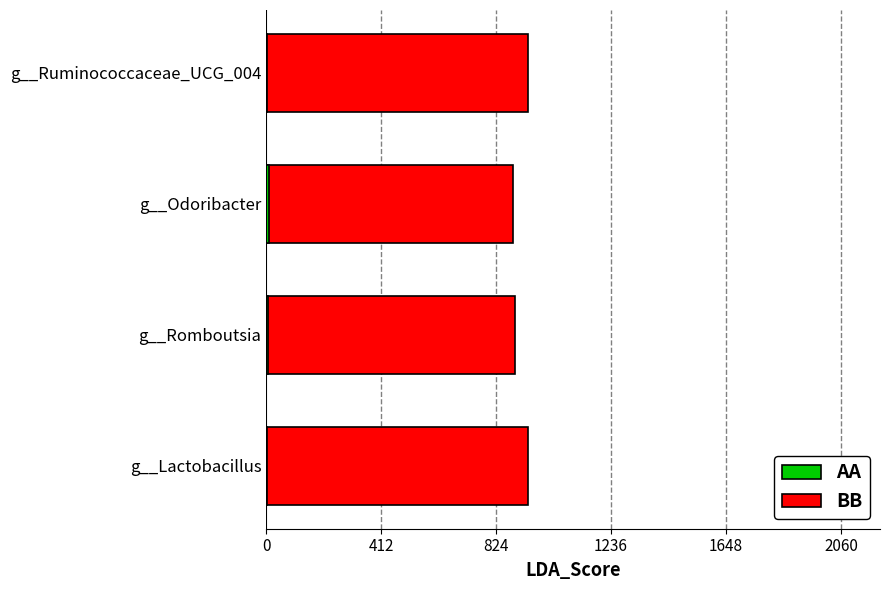

How many series are shown in this chart?

2